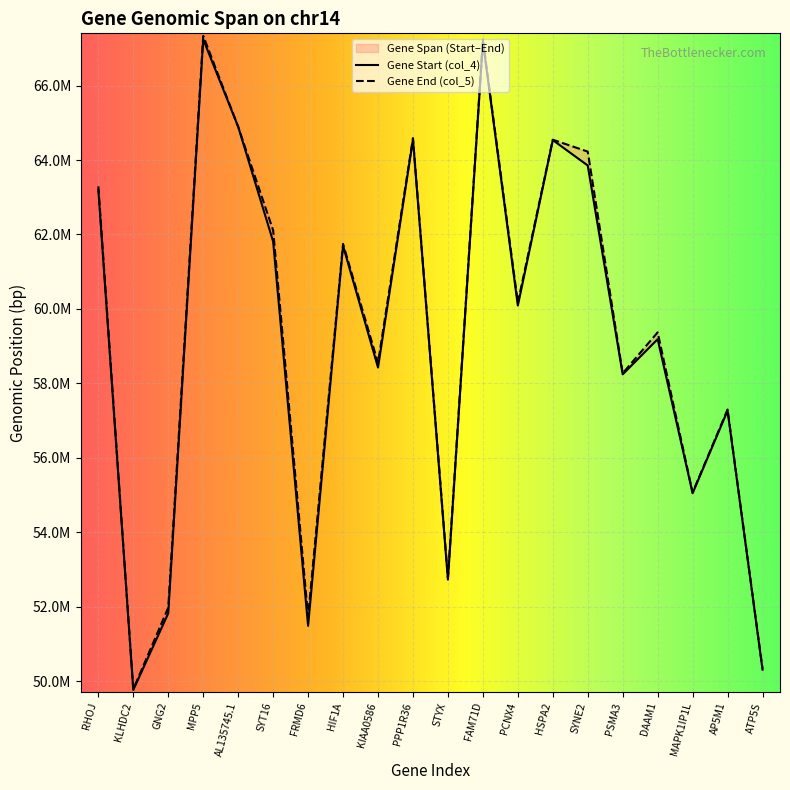

What is the sum of the Gene Start (col_4) values at AL135745.1 and PCNX4?

124986250